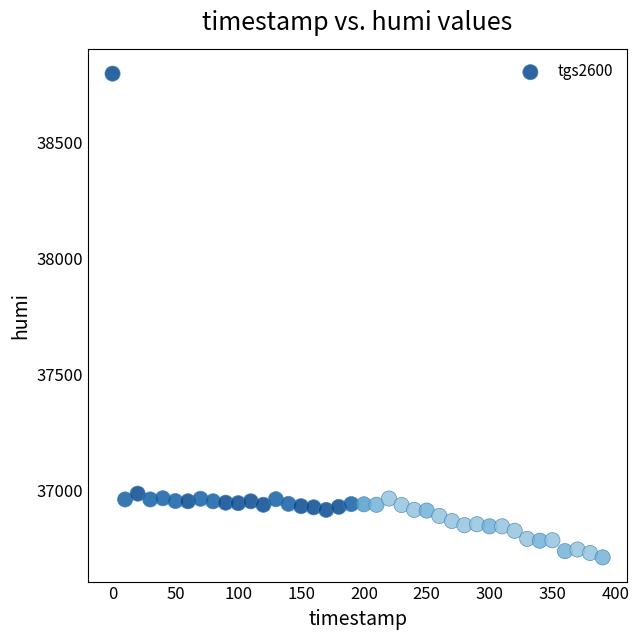

What is the range of Y values (max minus min)?

2087